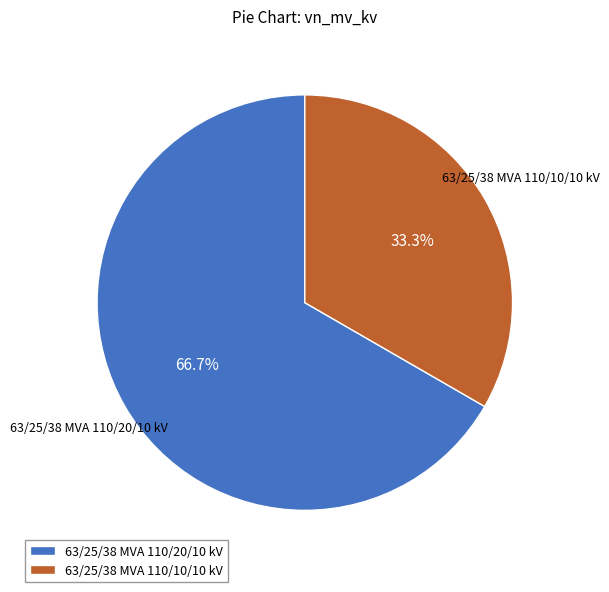

Which category has the biggest portion of the pie?

63/25/38 MVA 110/20/10 kV